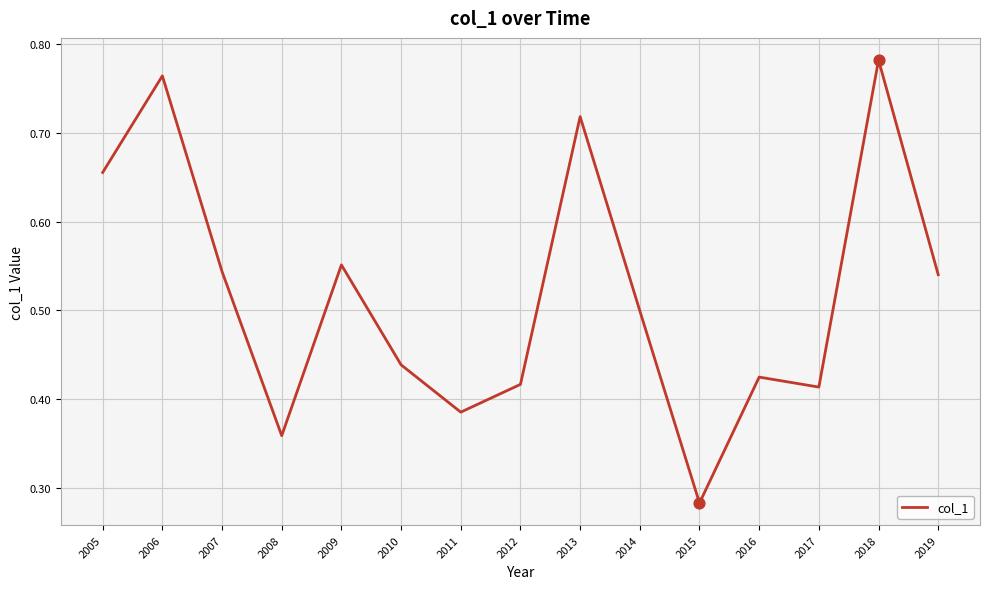

What is the change in value from 2005 to 2014?

-0.2